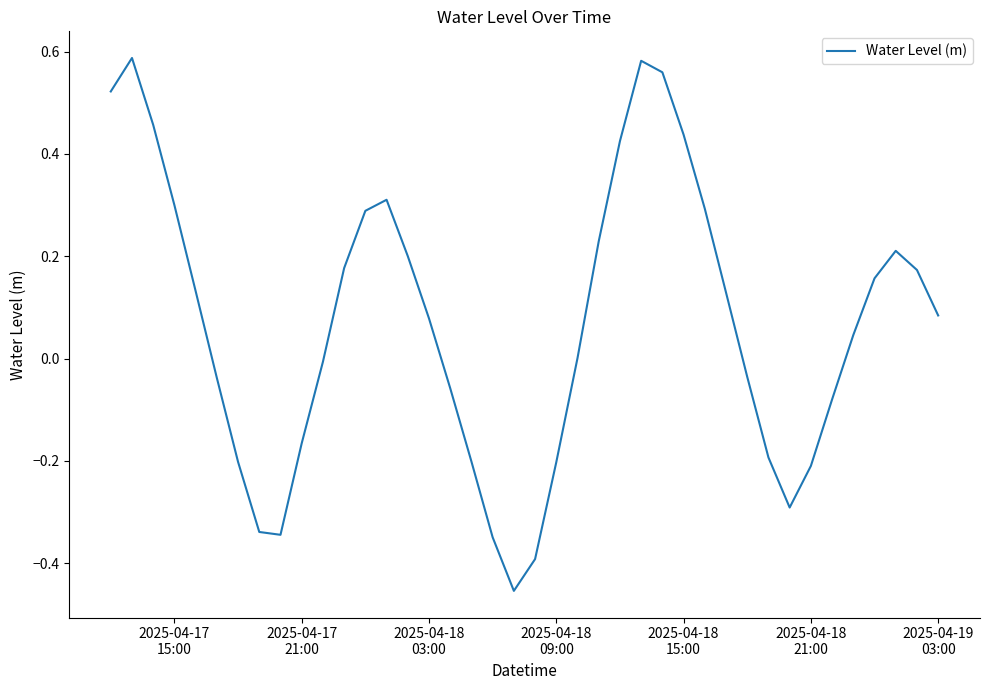

What is the difference between the maximum and minimum values?

1.0